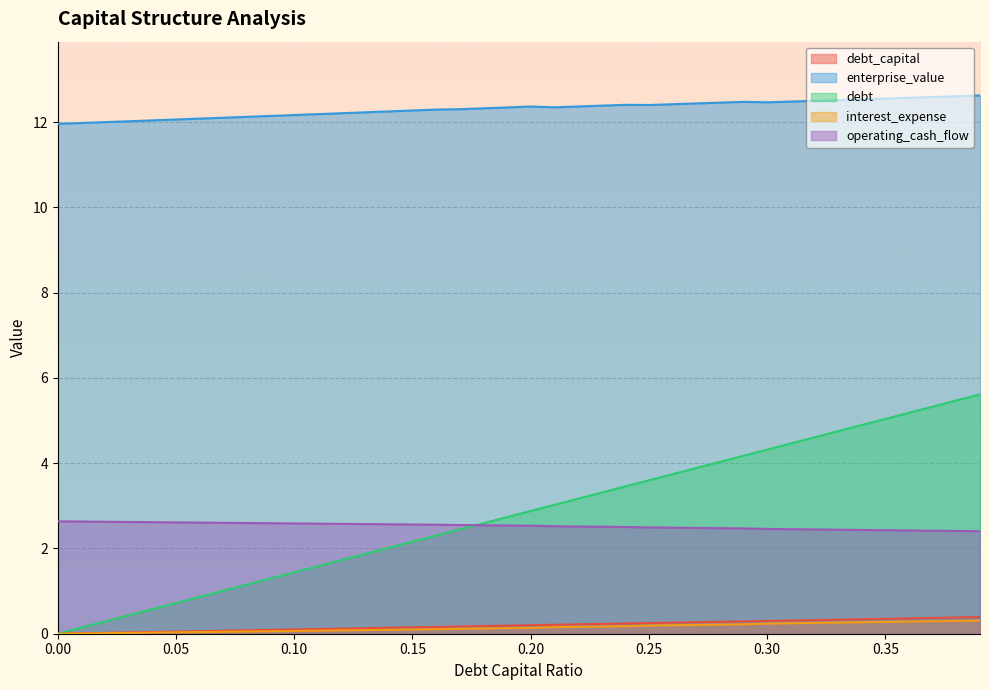

What is the label of the 4th point from the right?

0.36